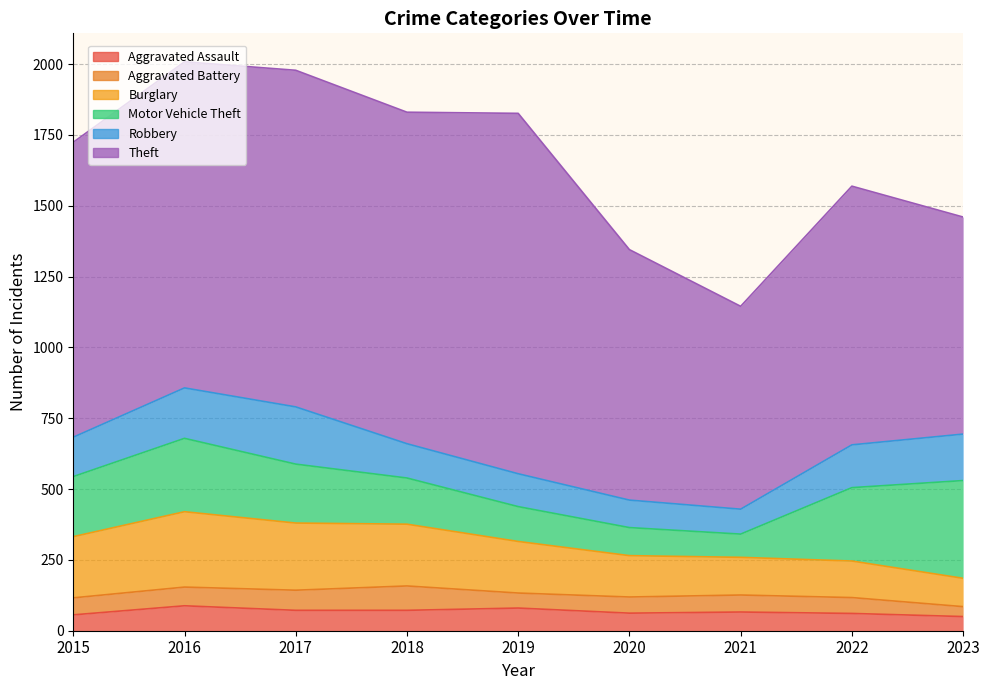

What is the value of the Aggravated Battery point at the 9th from the left?

35